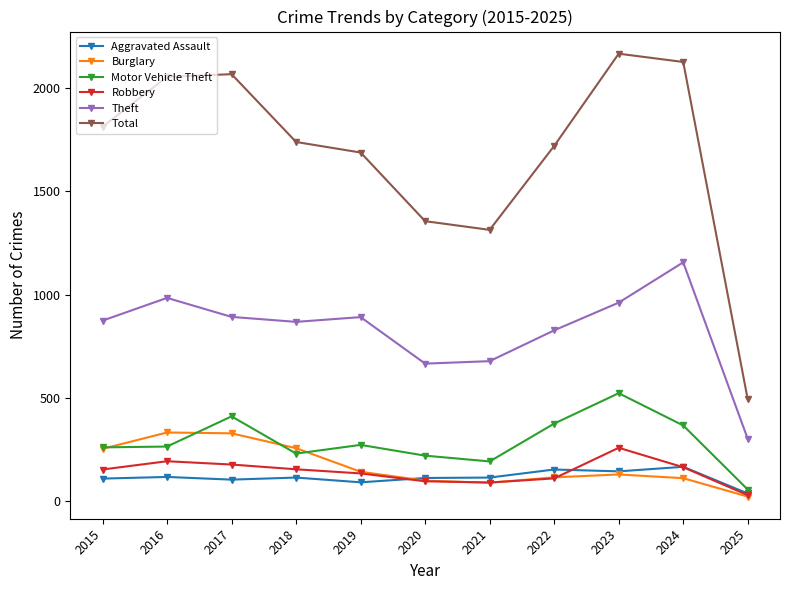

How many interior local valleys does the Total series have?

1